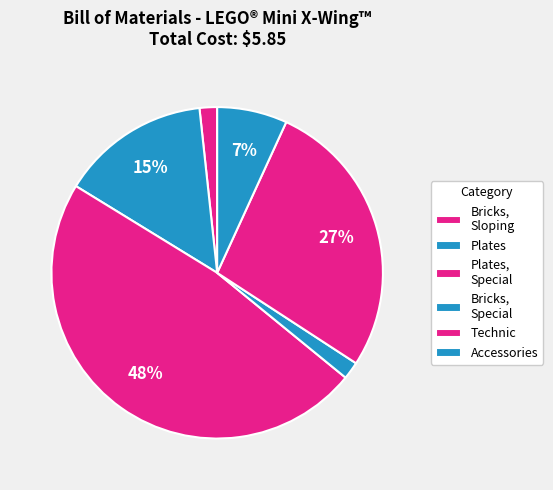

Between Bricks, Special and Plates, Special, which is larger?

Plates, Special